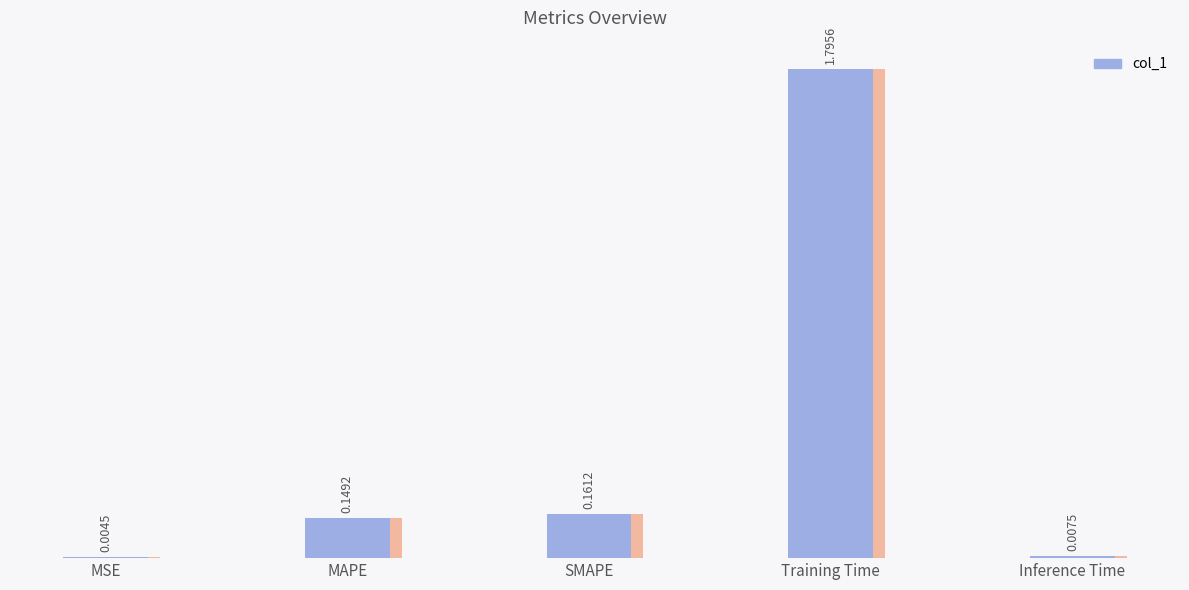

What is the label of the 1st bar from the right?

Inference Time